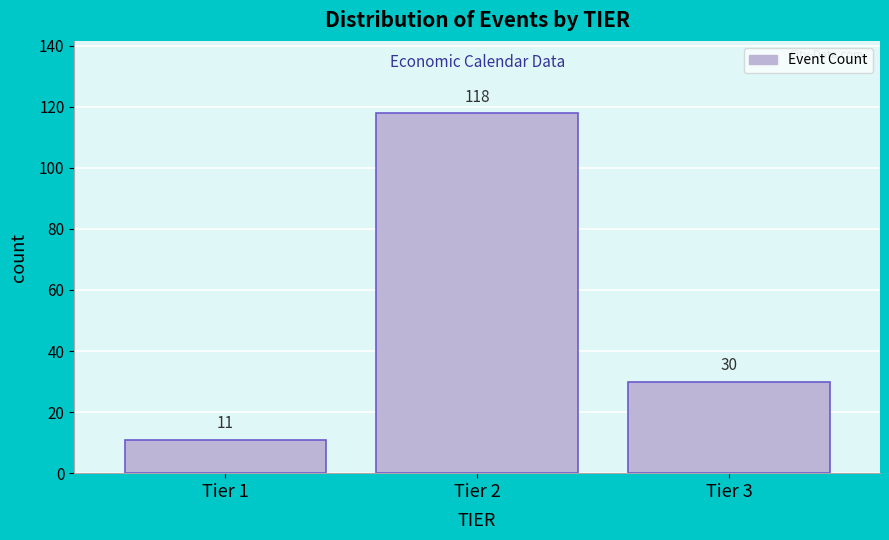

Reading left to right, transcribe all the data shown in this chart.

Tier 1=11	Tier 2=118	Tier 3=30